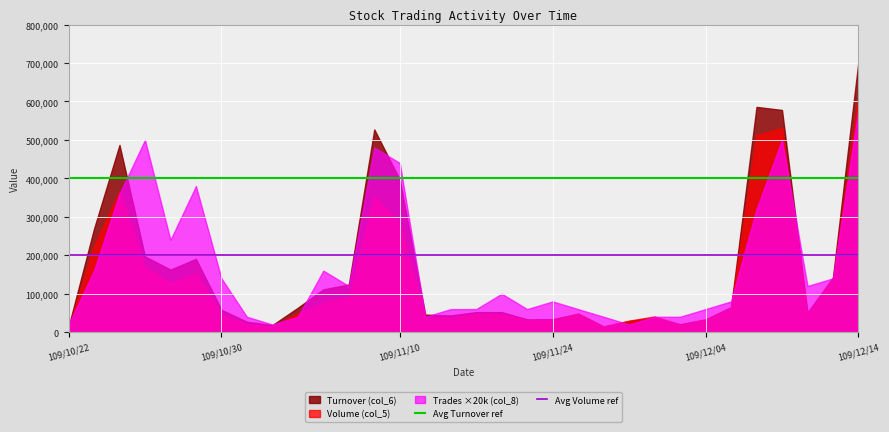

What is the average value of the Avg Volume ref series?

200000